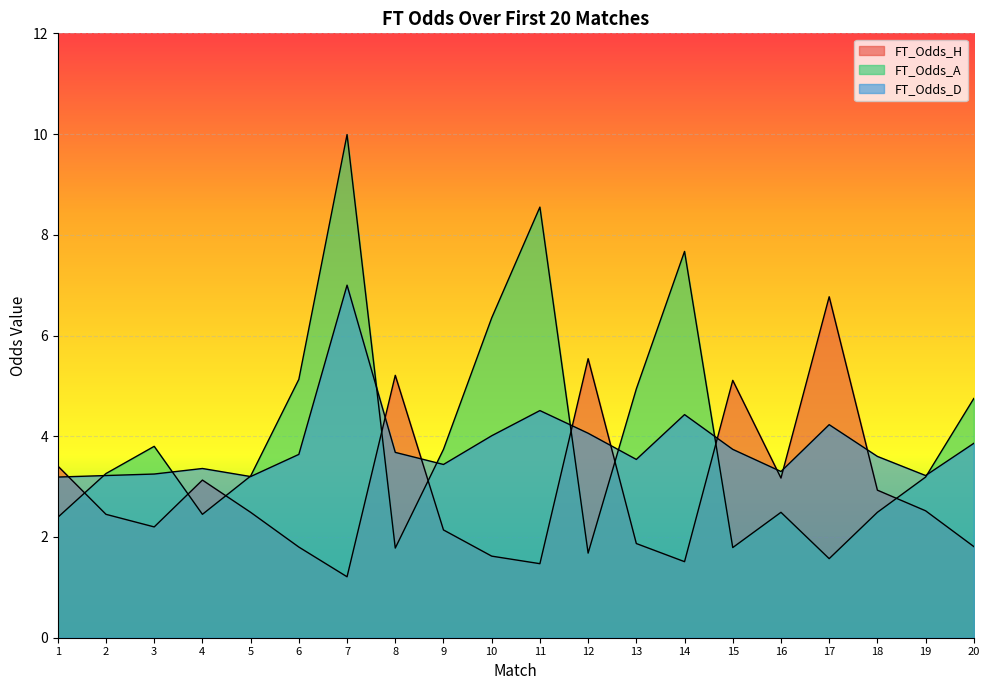

Rank the series at 4 from lowest to highest value.

FT_Odds_A, FT_Odds_H, FT_Odds_D